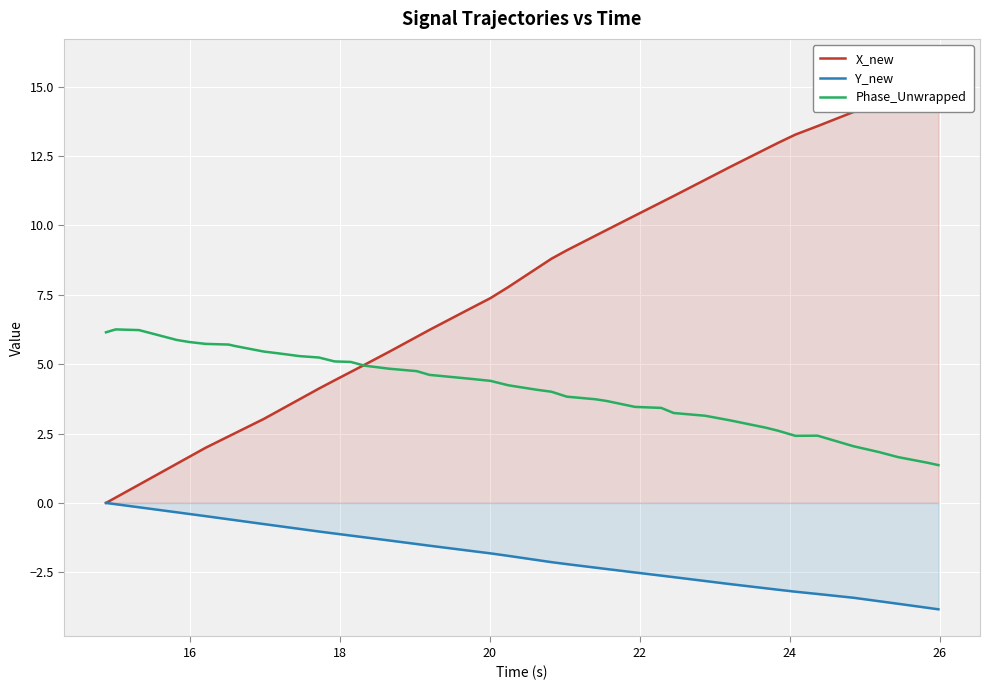

True or false: Phase_Unwrapped and Y_new cross at least once.

False